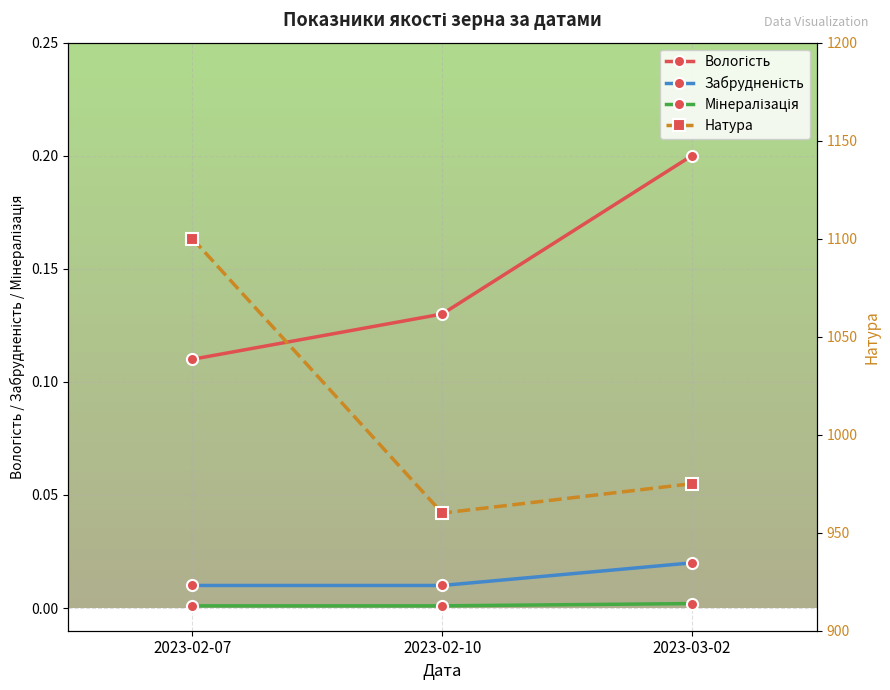

True or false: Мінералізація has a value of 0.0 at 2023-03-02.

True